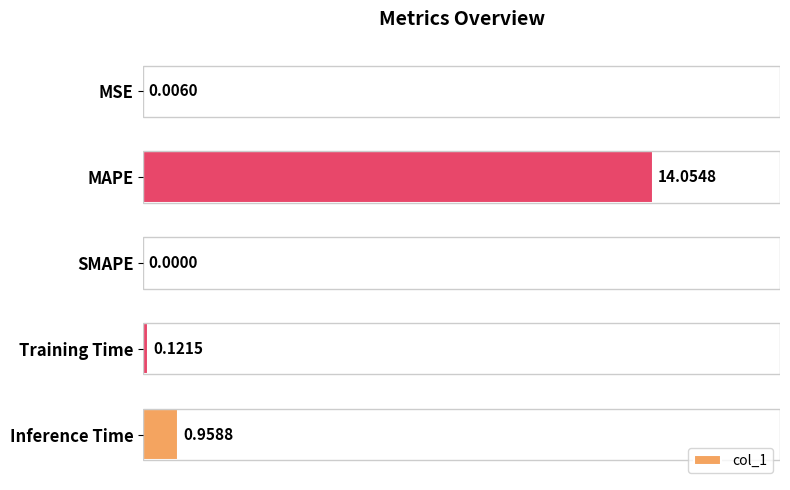

How many positive values are there?

4